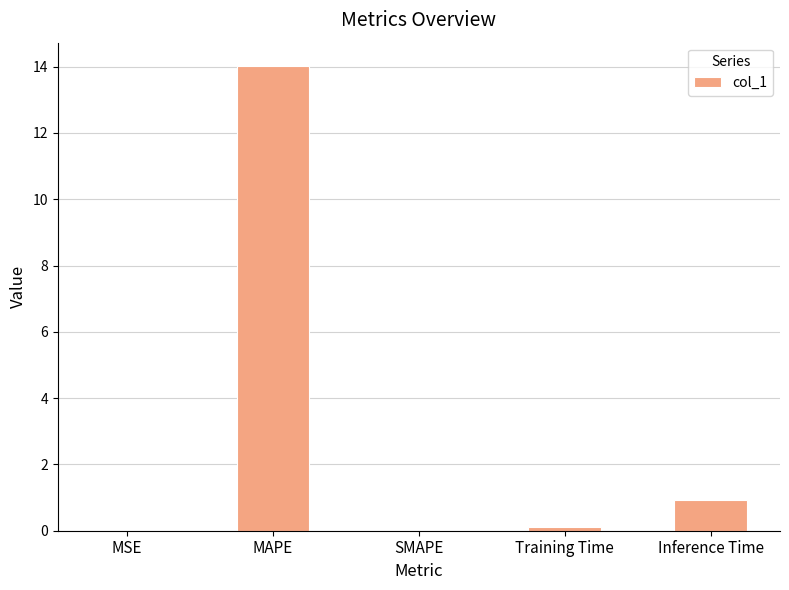

What value does the data have at Inference Time?

0.9